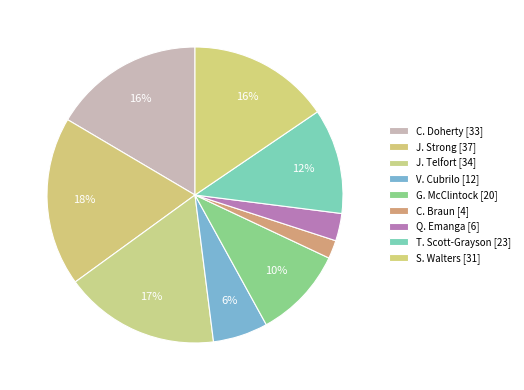

How many segments does this pie chart have?

9